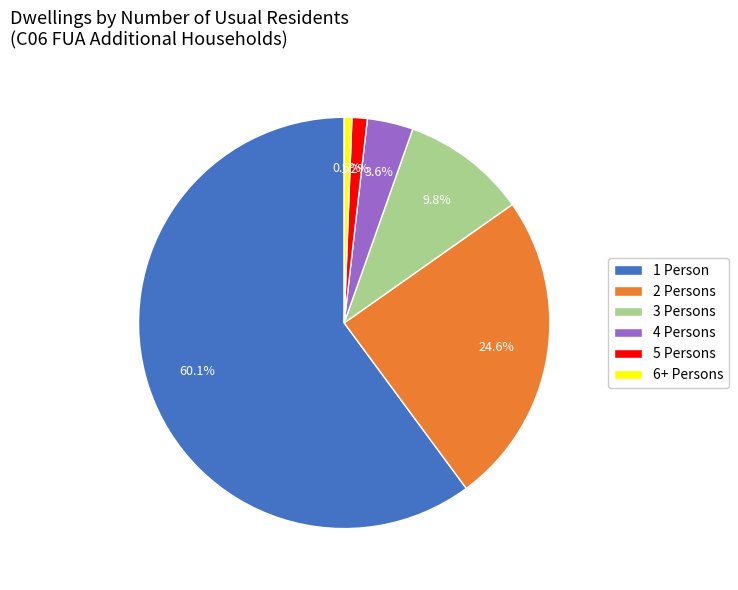

Combined, what portion of the pie is 4 Persons and 6+ Persons?

4.2%